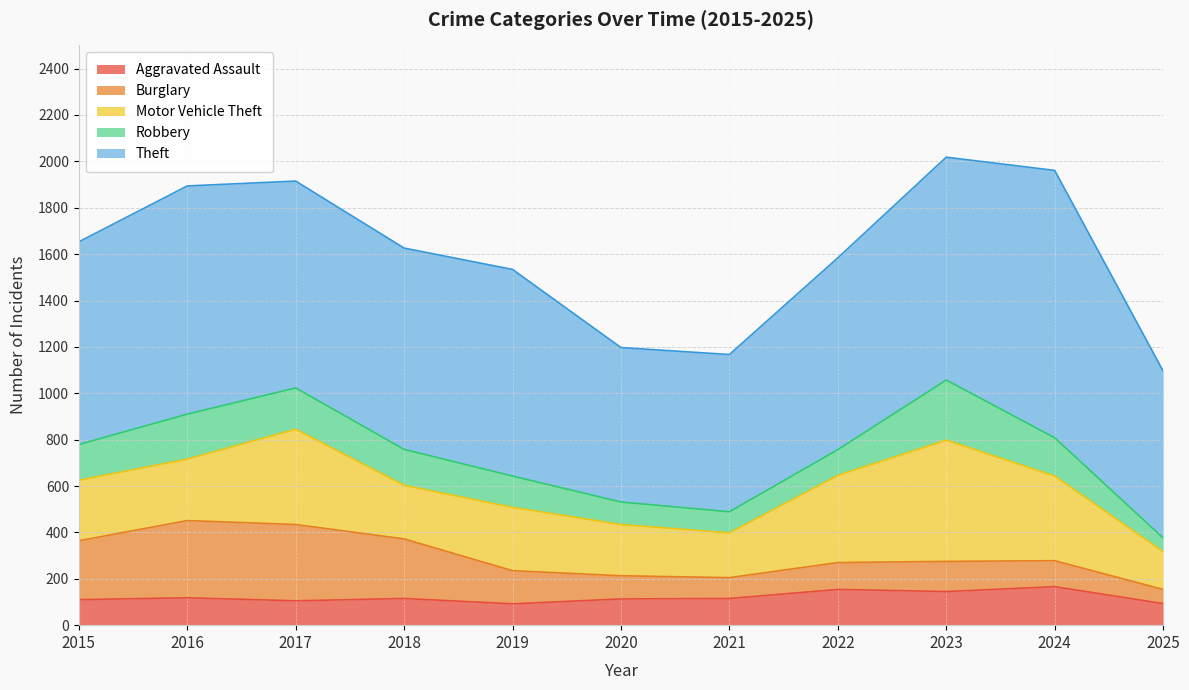

True or false: Robbery and Motor Vehicle Theft cross at least once.

False